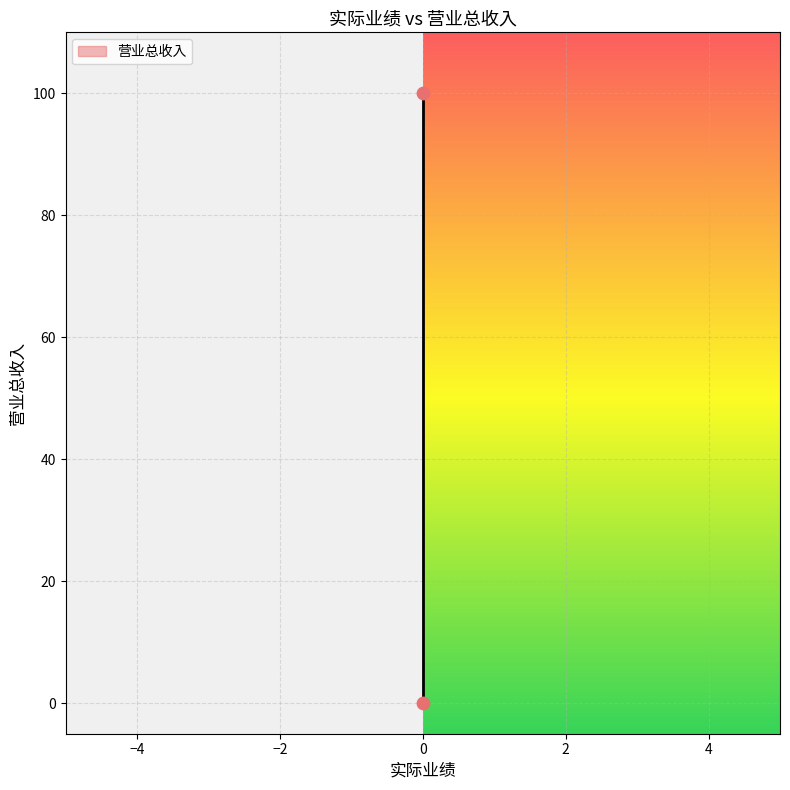

What is the range of Y values (max minus min)?

100